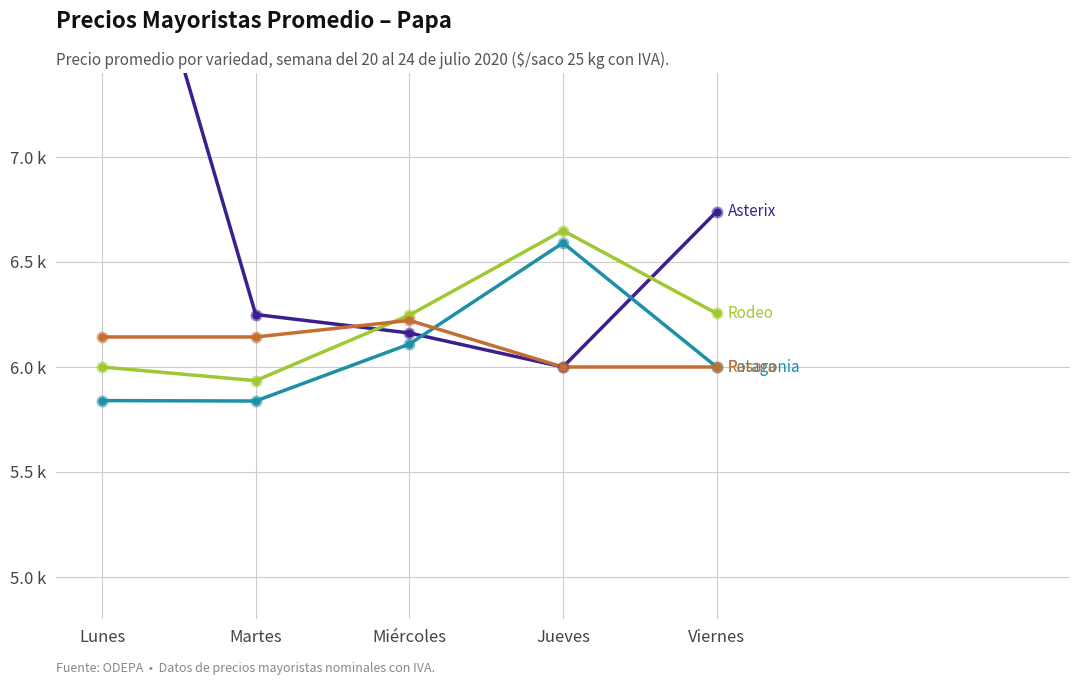

What are all the series names shown in the legend?

Asterix, Patagonia, Rodeo, Rosara